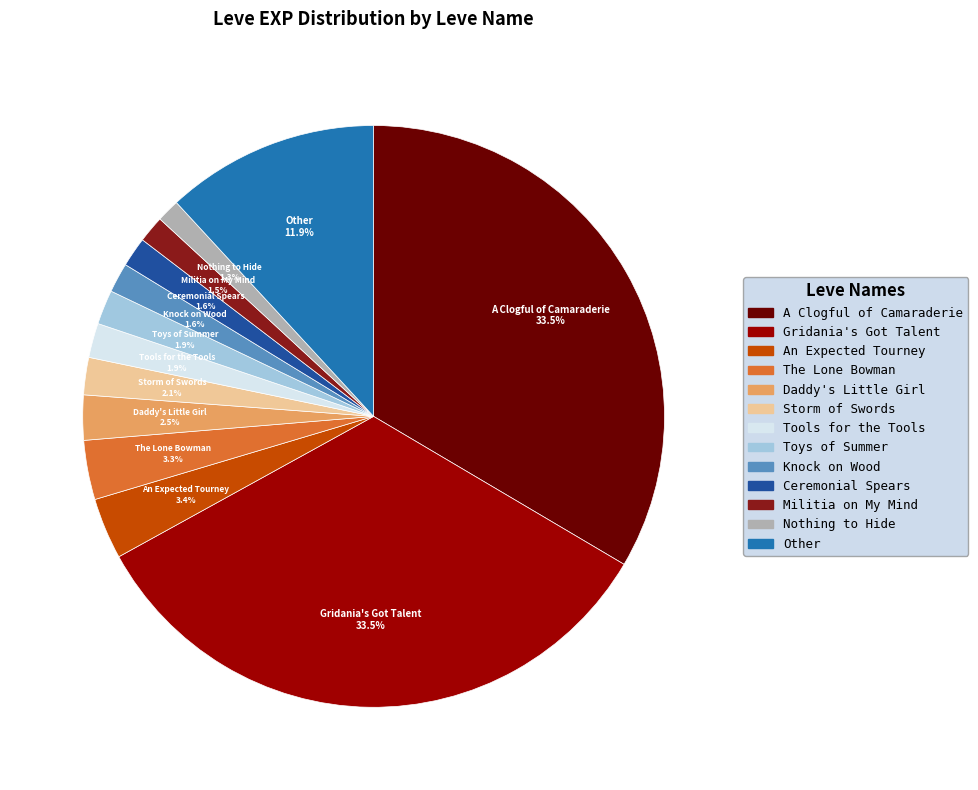

Is there a majority slice in this chart?

No